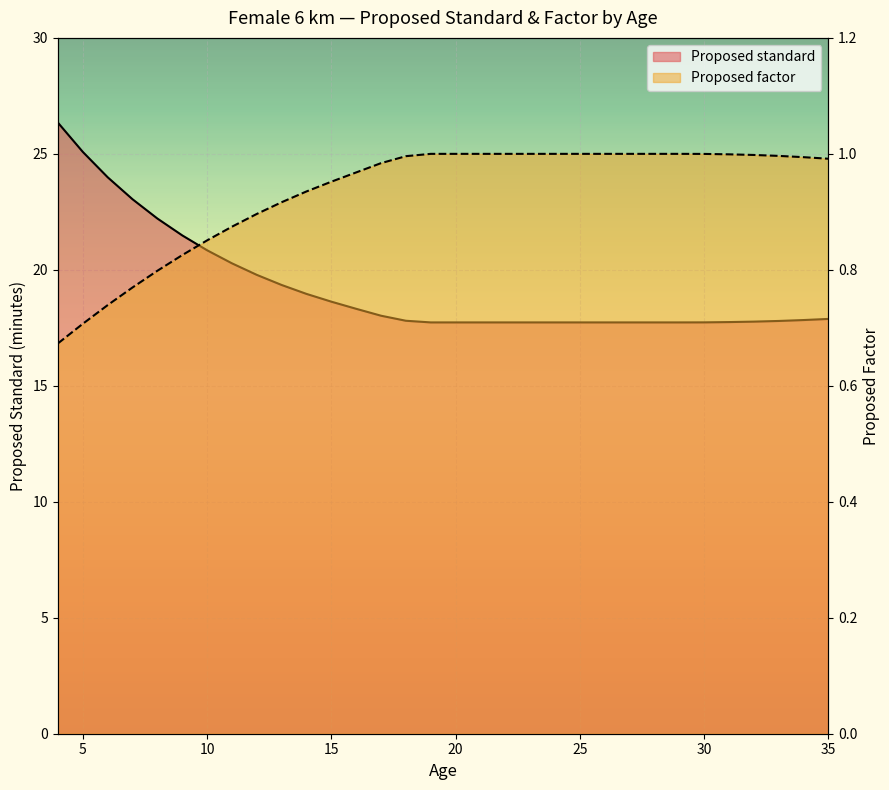

List the labels in order of Proposed standard value, smallest first.

19, 20, 21, 22, 23, 24, 25, 26, 27, 28, 29, 30, 31, 32, 33, 18, 34, 35, 17, 16, 15, 14, 13, 12, 11, 10, 9, 8, 7, 6, 5, 4